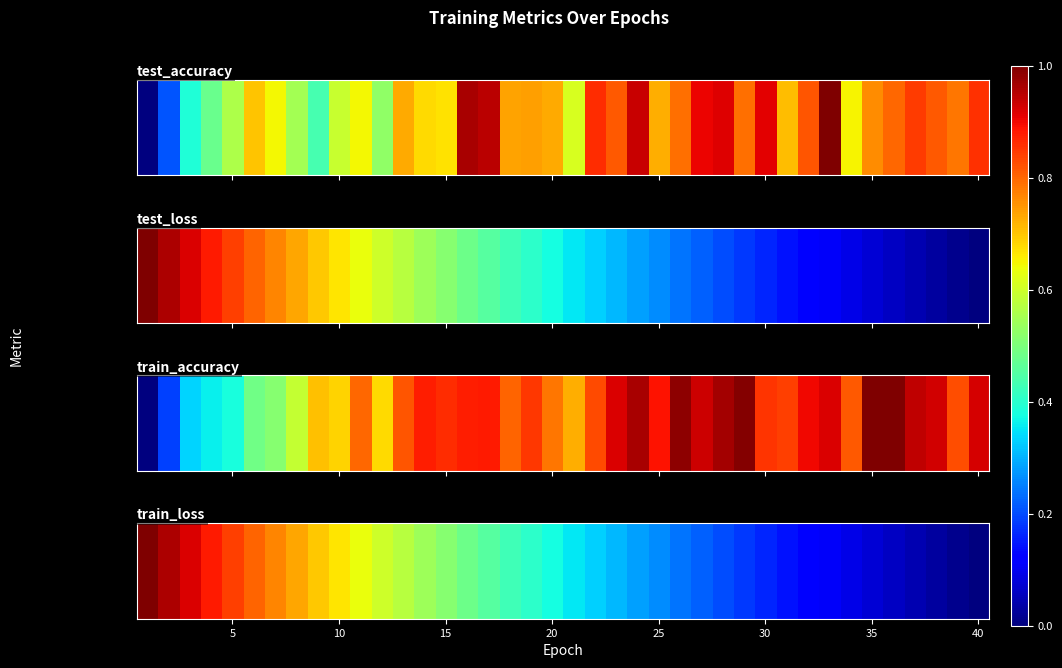

The value at 25 is 1.3. True or false?

False